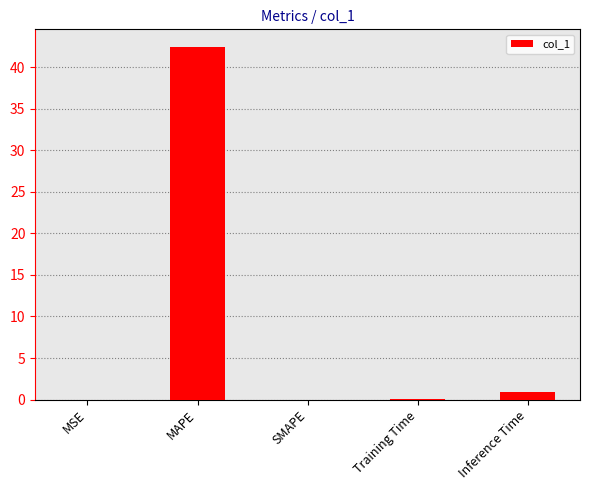

Which has a higher value, SMAPE or Inference Time?

Inference Time